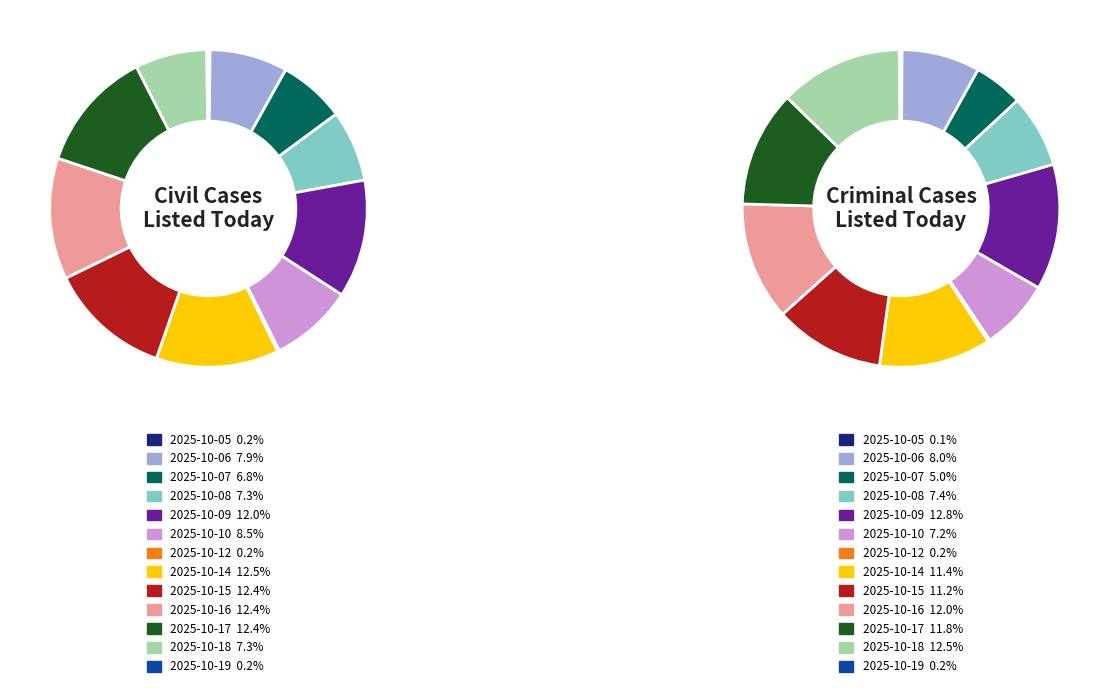

True or false: 2025-10-05 accounts for 0% of the total.

True